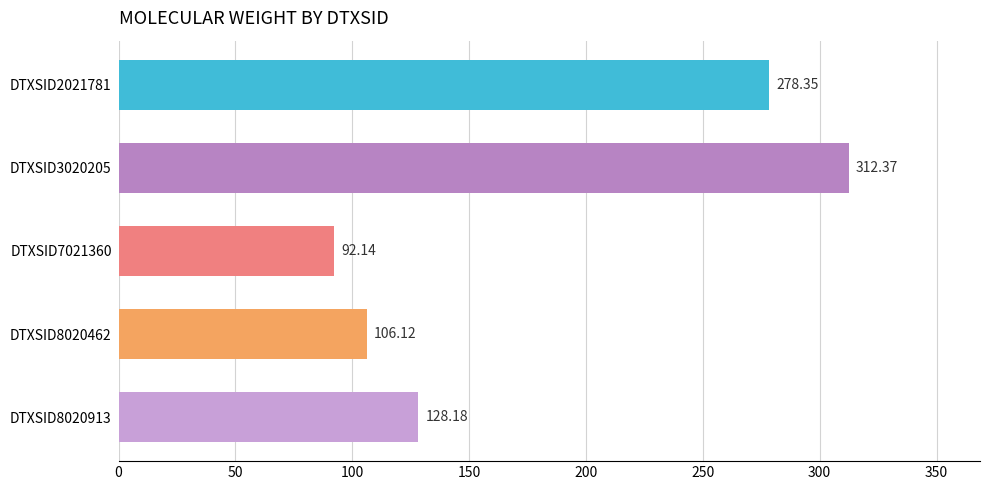

What is the change in value from DTXSID2021781 to DTXSID7021360?

-186.2